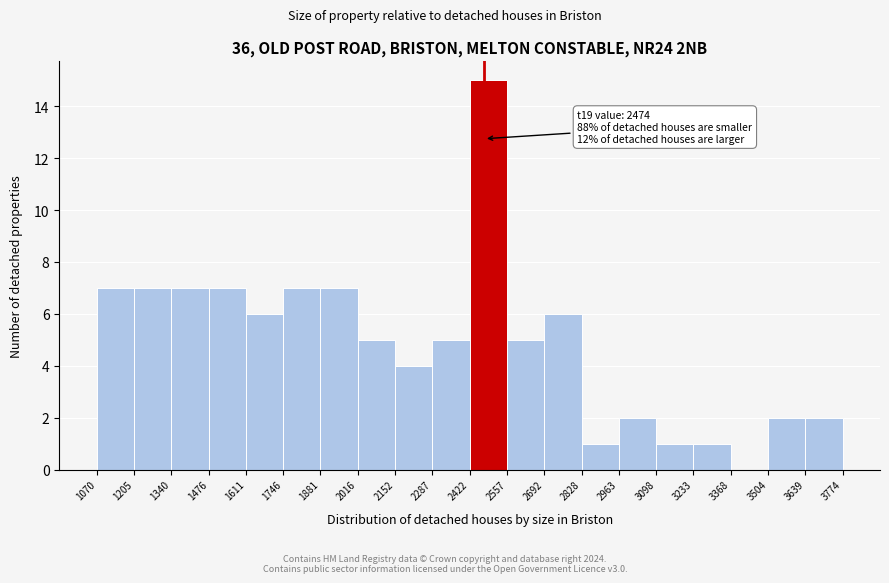

Which range on the x-axis has the tallest bar?

2422 to 2557